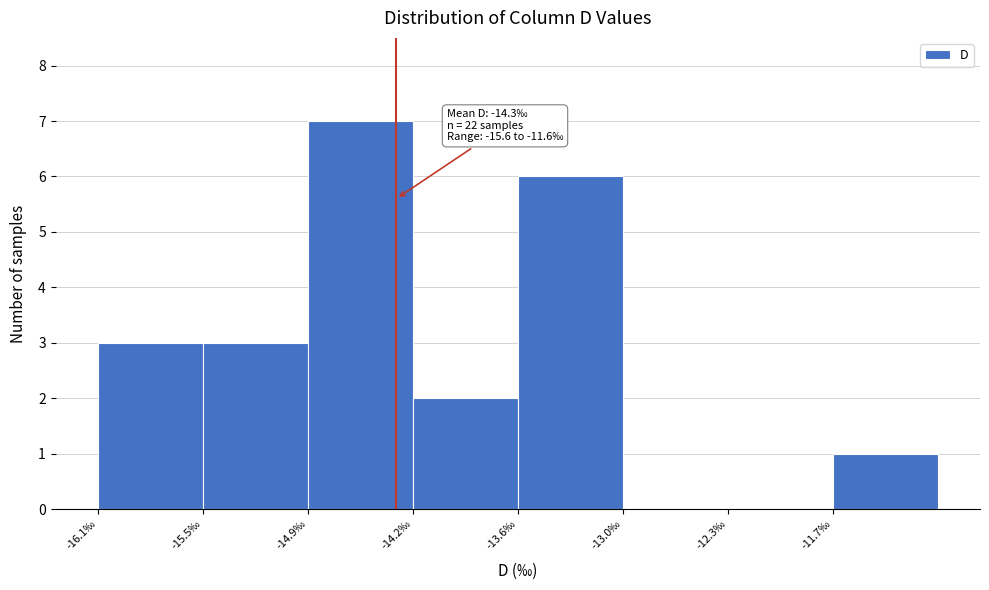

Over which range of the x-axis is the bar tallest?

-14.8 to -14.2